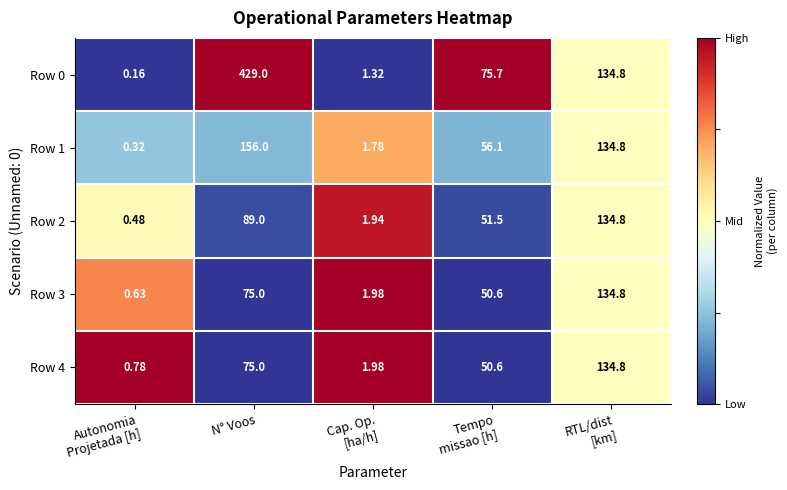

At which category is the sum across all series the highest?

N° Voos